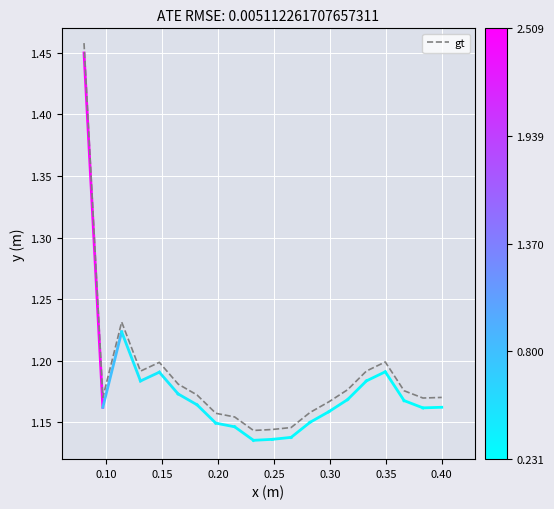

What is the difference between the maximum and minimum values?

0.3